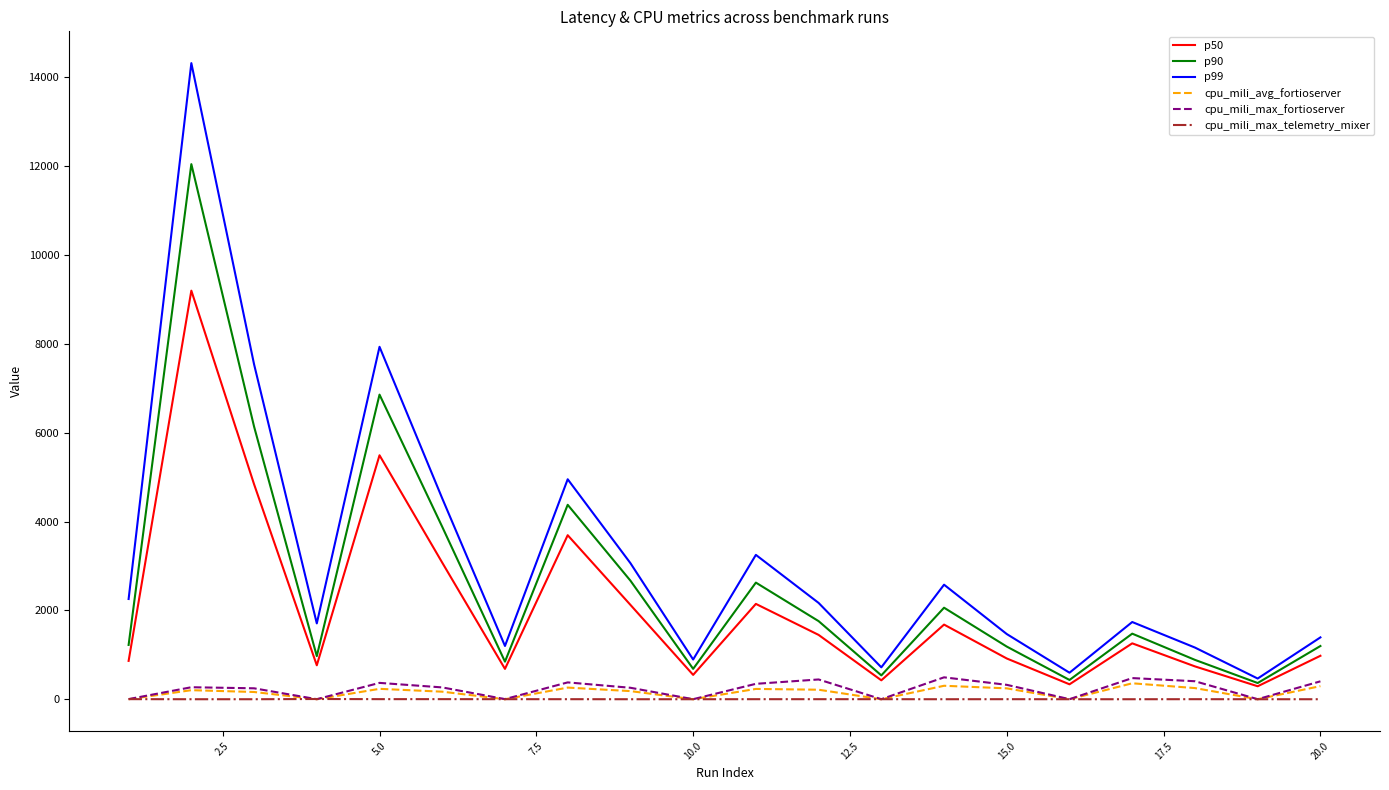

Which series has the widest spread of values?

p99